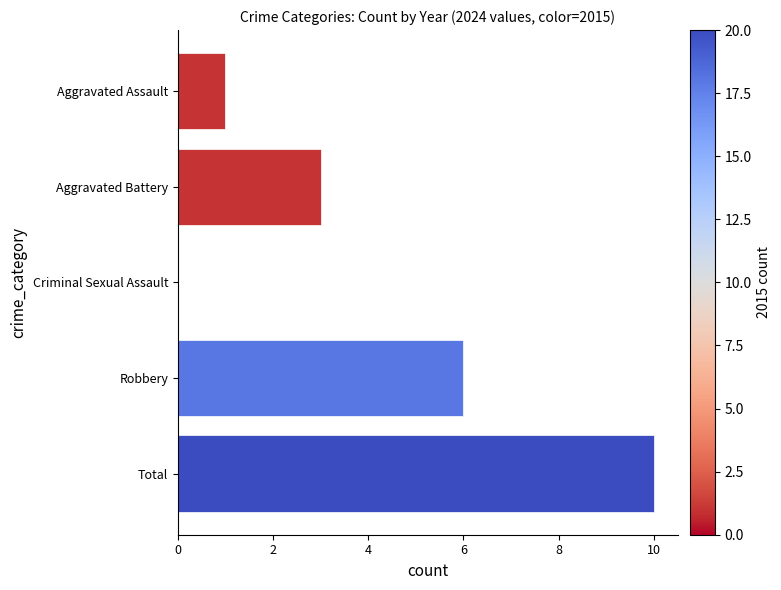

How many positive values are there?

4